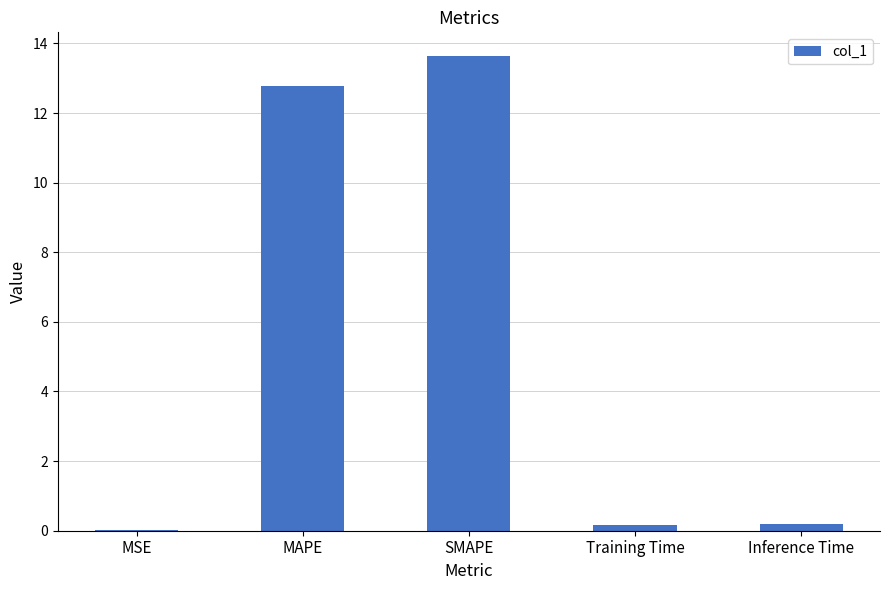

What is the maximum value shown in the chart?

13.6